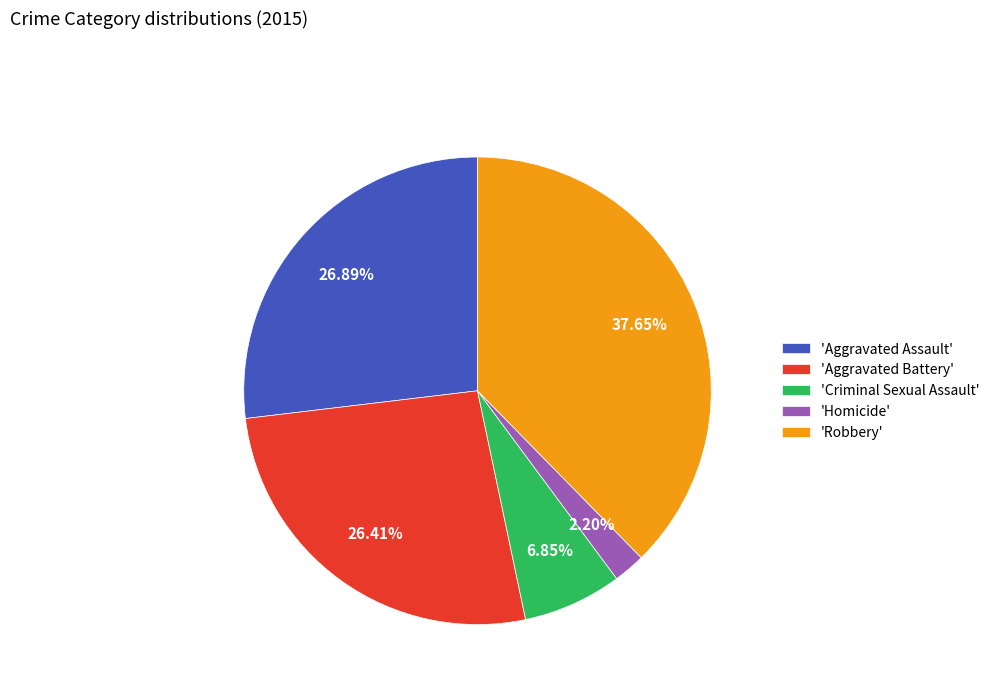

How many slices are in this pie chart?

5